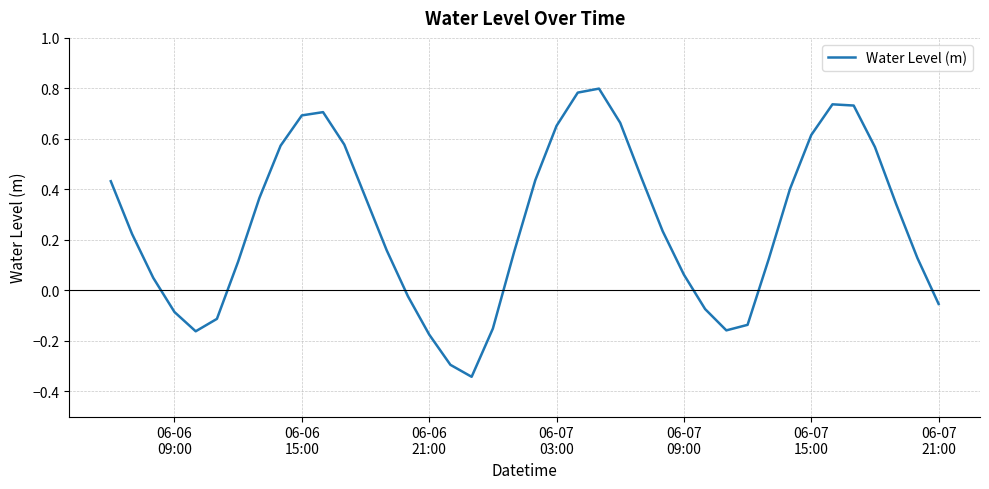

Does the chart have visible grid lines?

Yes